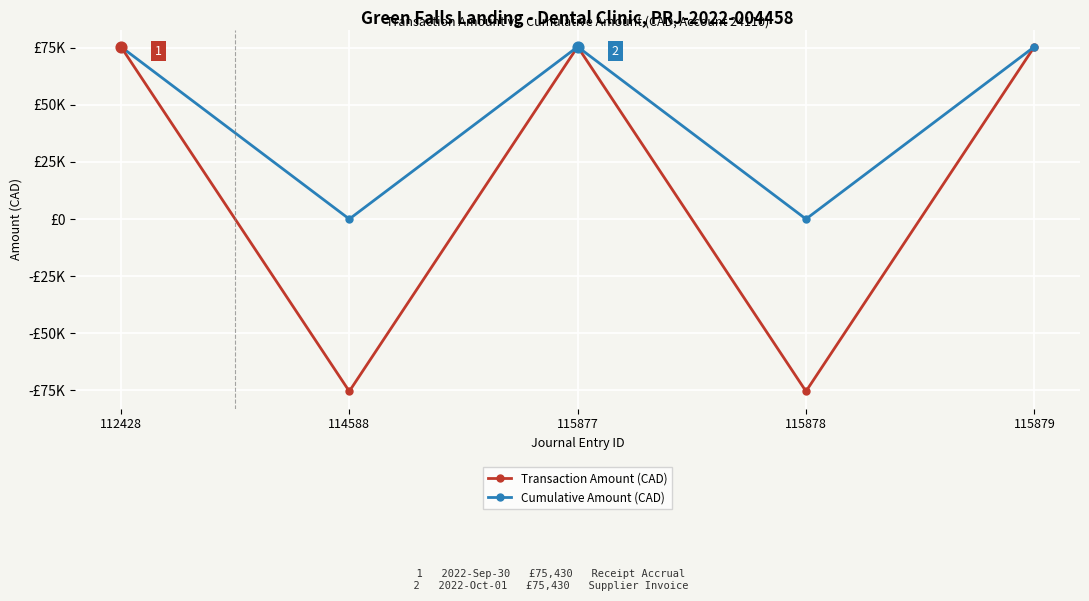

Which series has the largest total across all categories?

Cumulative Amount (CAD)